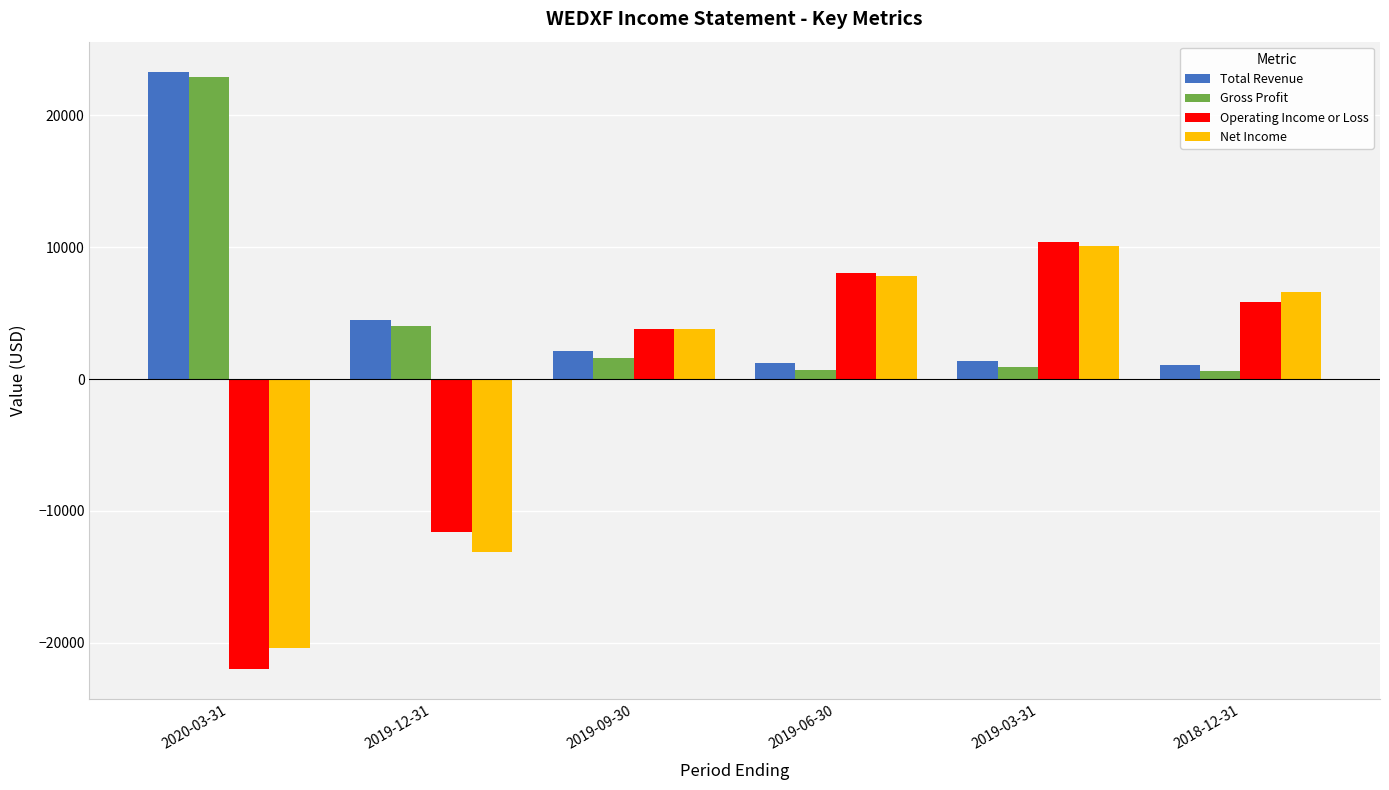

What is the average value of the Operating Income or Loss series?

-933